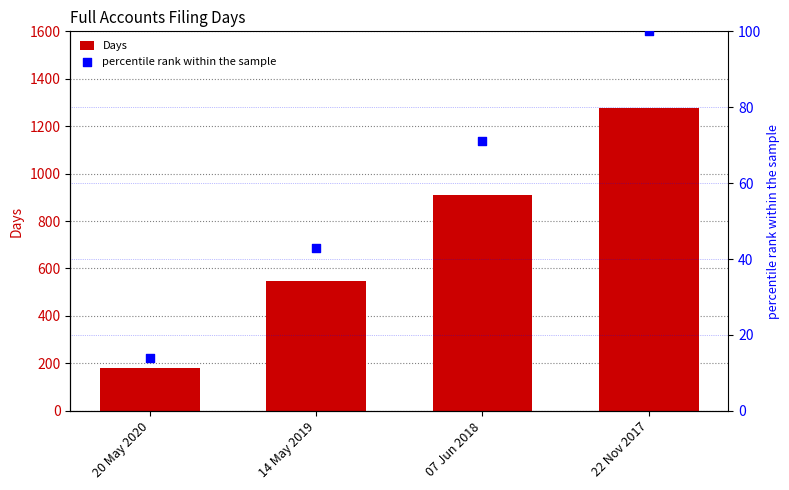

What is the total value across all series at 20 May 2020?

196